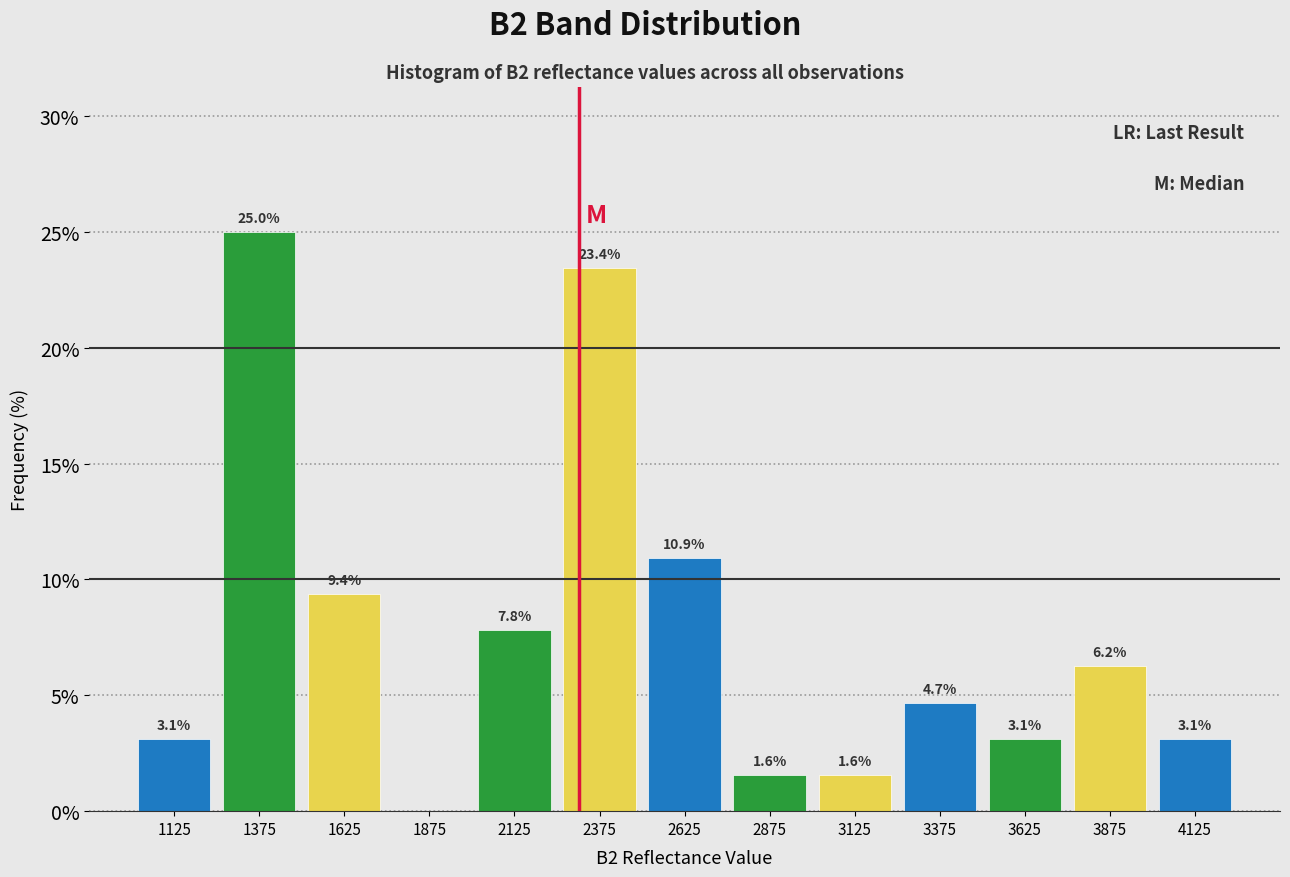

Over which range of the x-axis is the bar tallest?

1250 to 1500